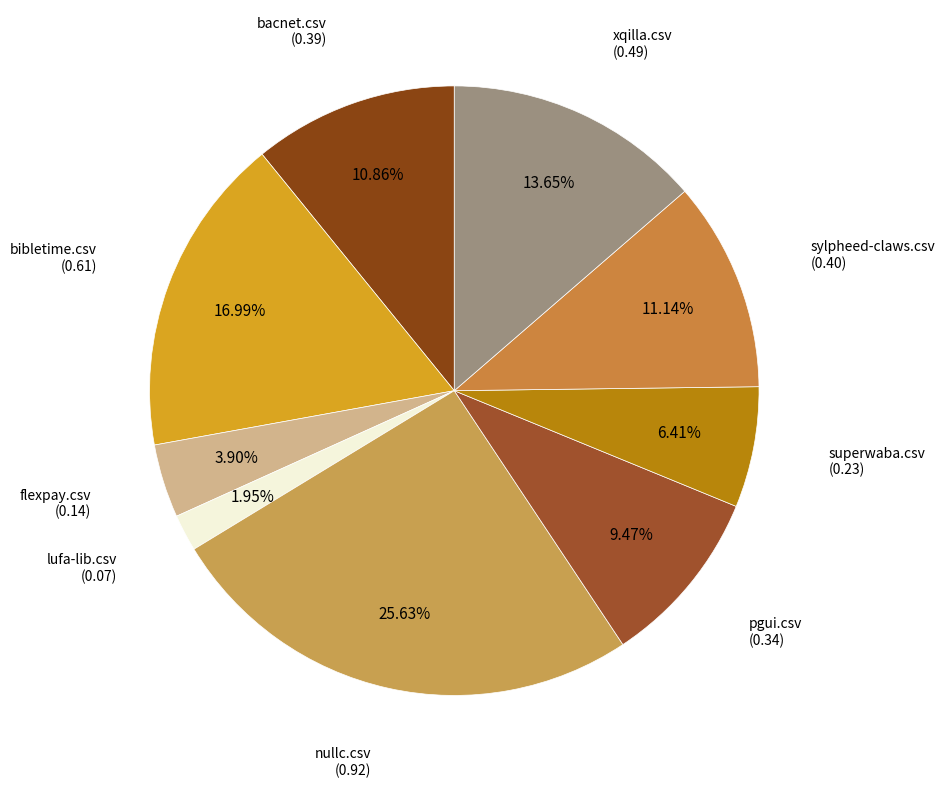

How many segments does this pie chart have?

9